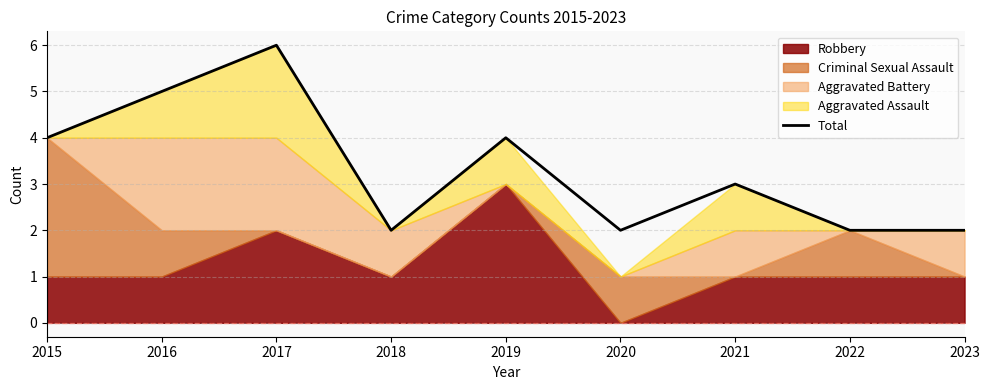

Reading right to left, list all the values displayed in this chart.

2023=2	2022=2	2021=3	2020=2	2019=4	2018=2	2017=6	2016=5	2015=4